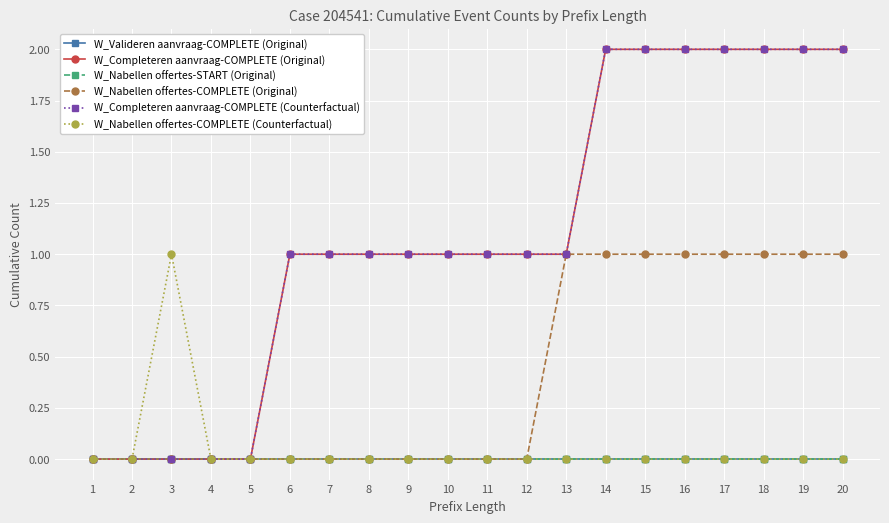

What is the highest value of the W_Nabellen offertes-COMPLETE (Counterfactual) series?

1